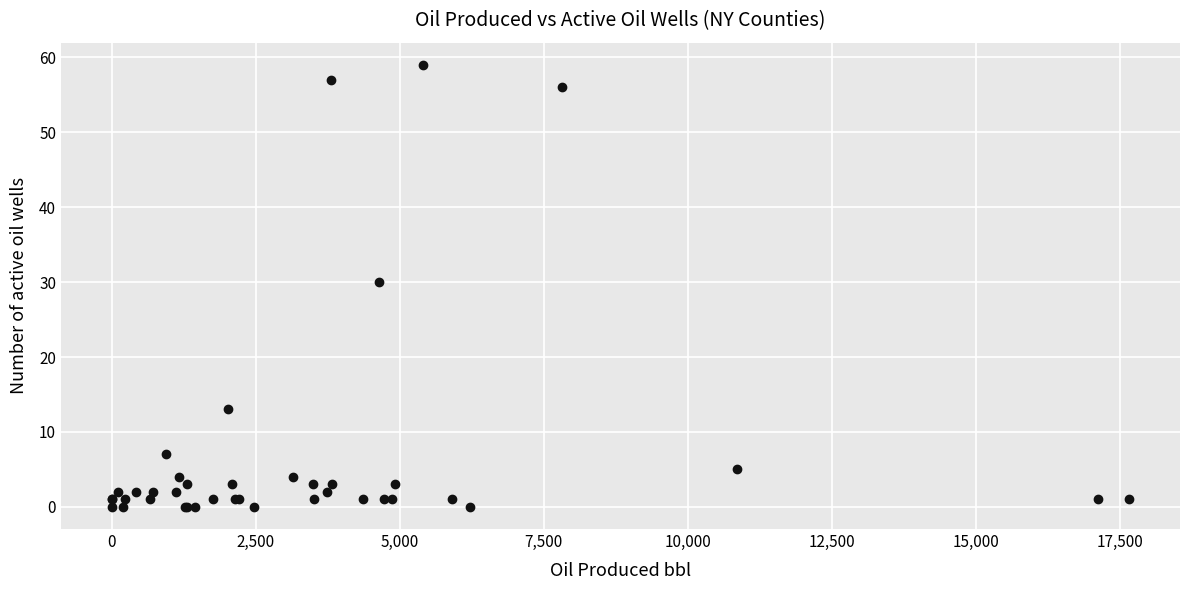

What Y value in the scatter plot is closest to 29?

30